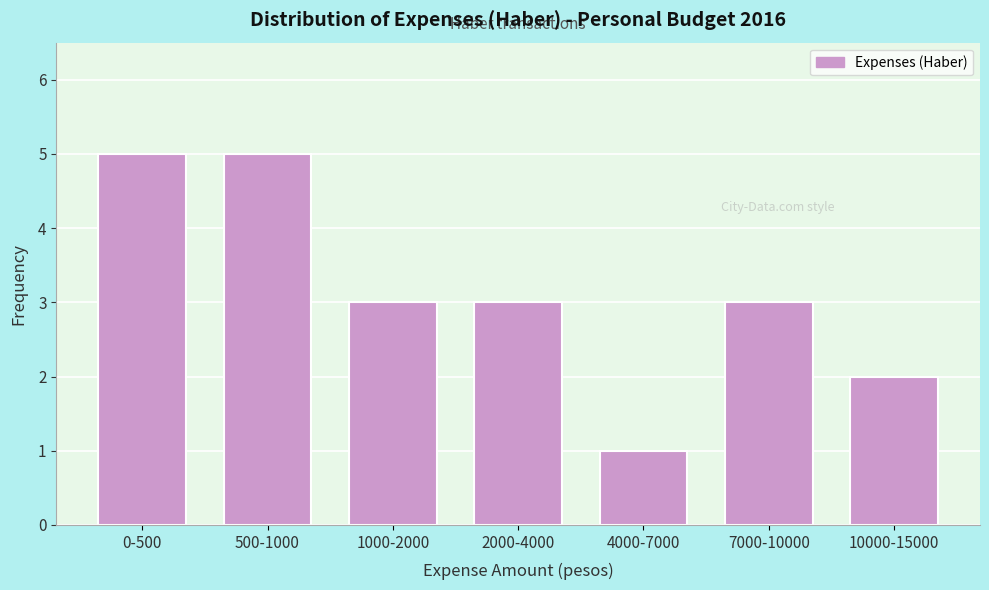

Reading left to right, what are all the values shown in this chart?

0-500=5	500-1000=5	1000-2000=3	2000-4000=3	4000-7000=1	7000-10000=3	10000-15000=2